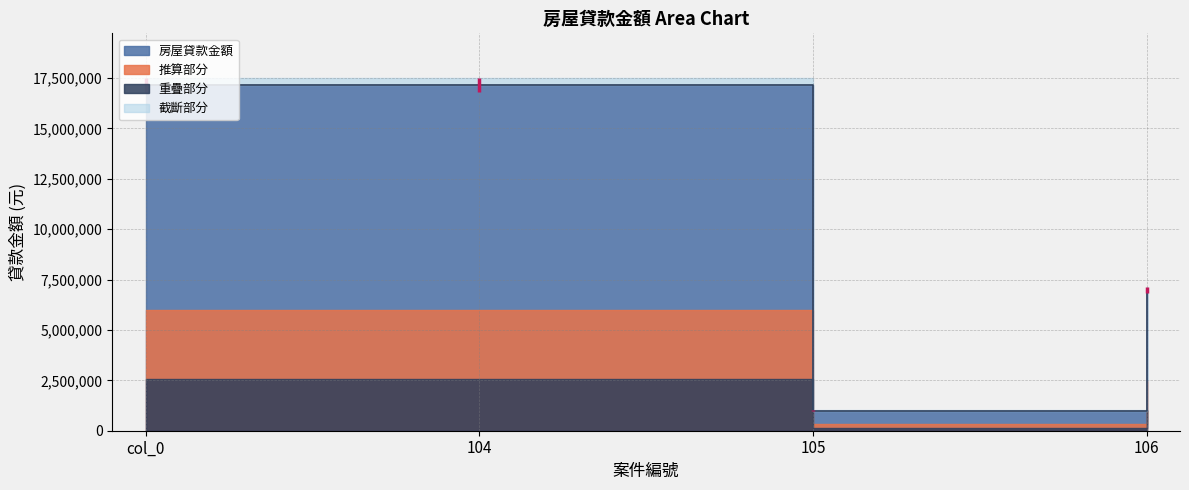

What is the label of the 2nd point from the right?

105